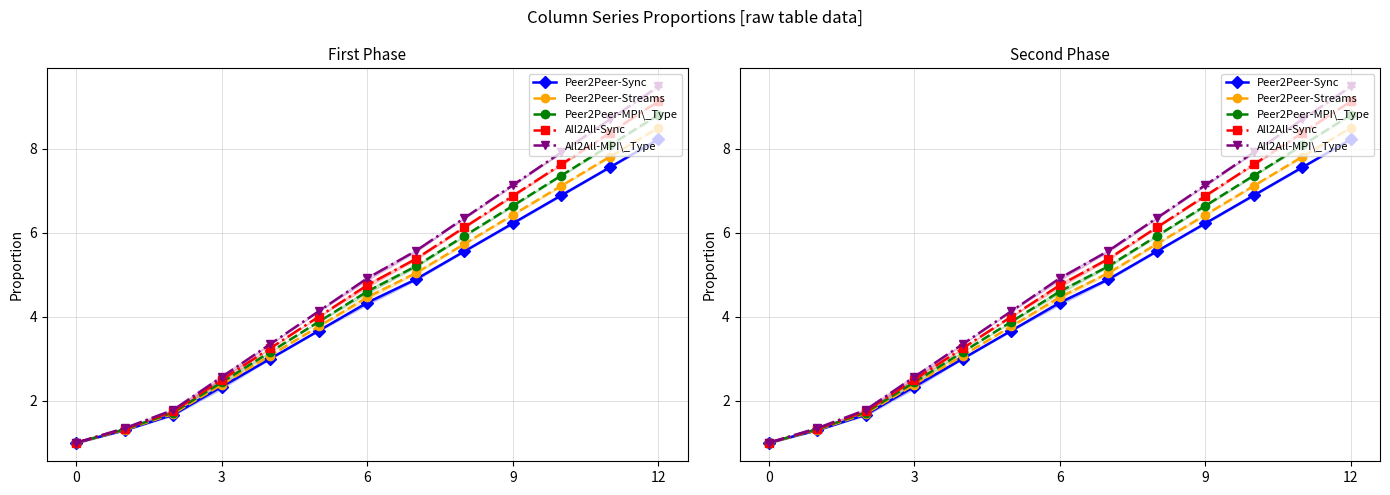

What is the smallest value displayed?

1.0